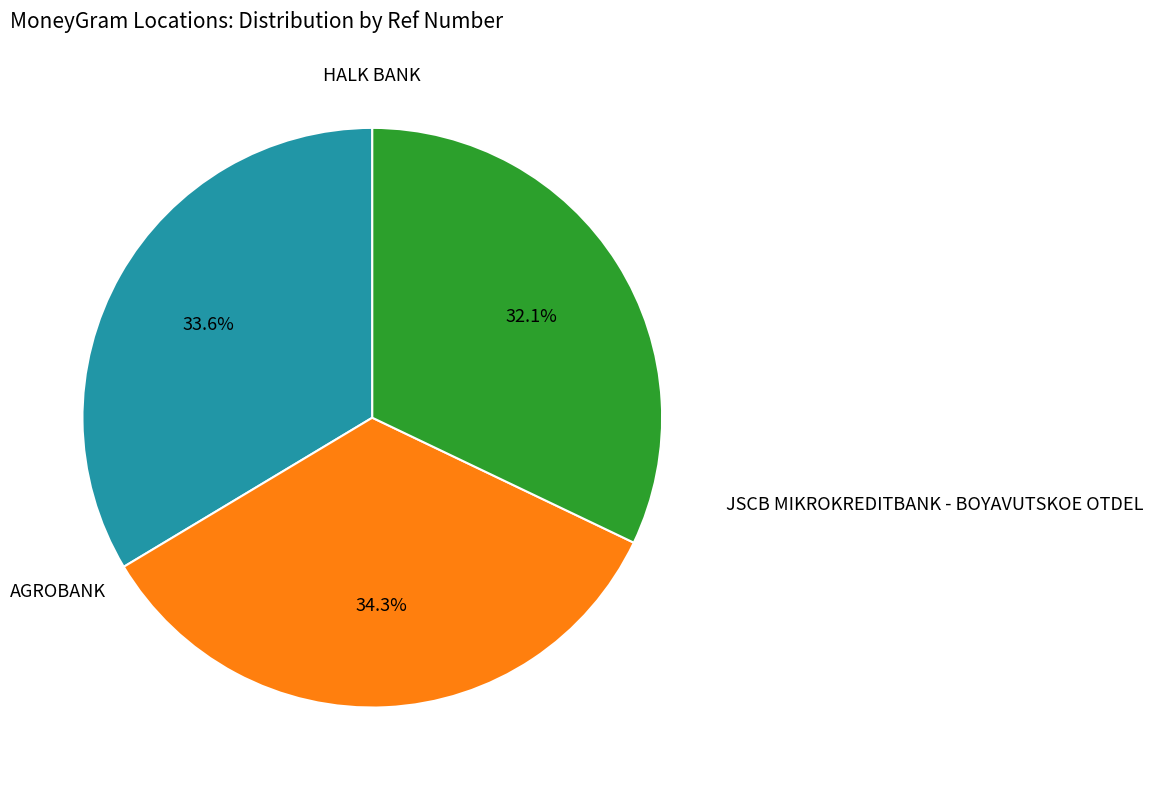

Does any single category account for the majority?

No